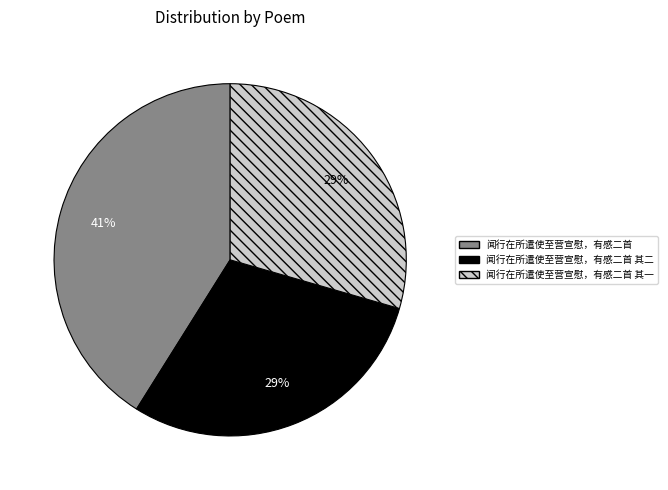

Does any single category account for the majority?

No